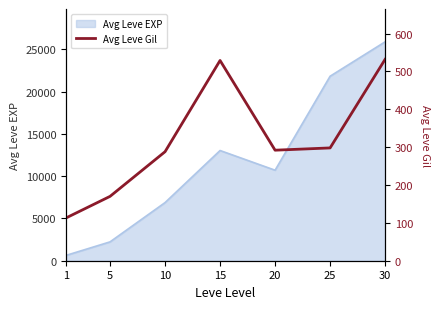

The value of Avg Leve EXP at 15 is 5603. True or false?

False